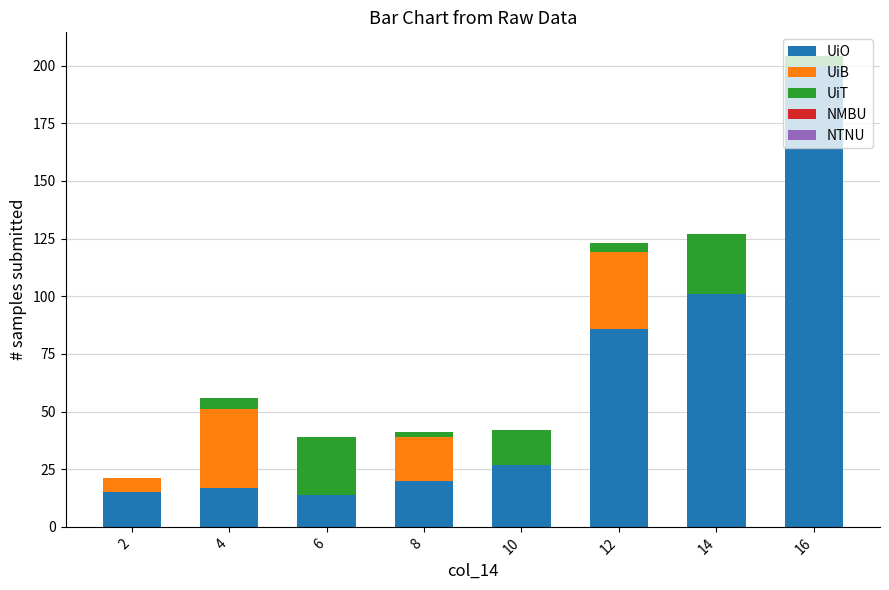

At which category is the sum across all series the highest?

16